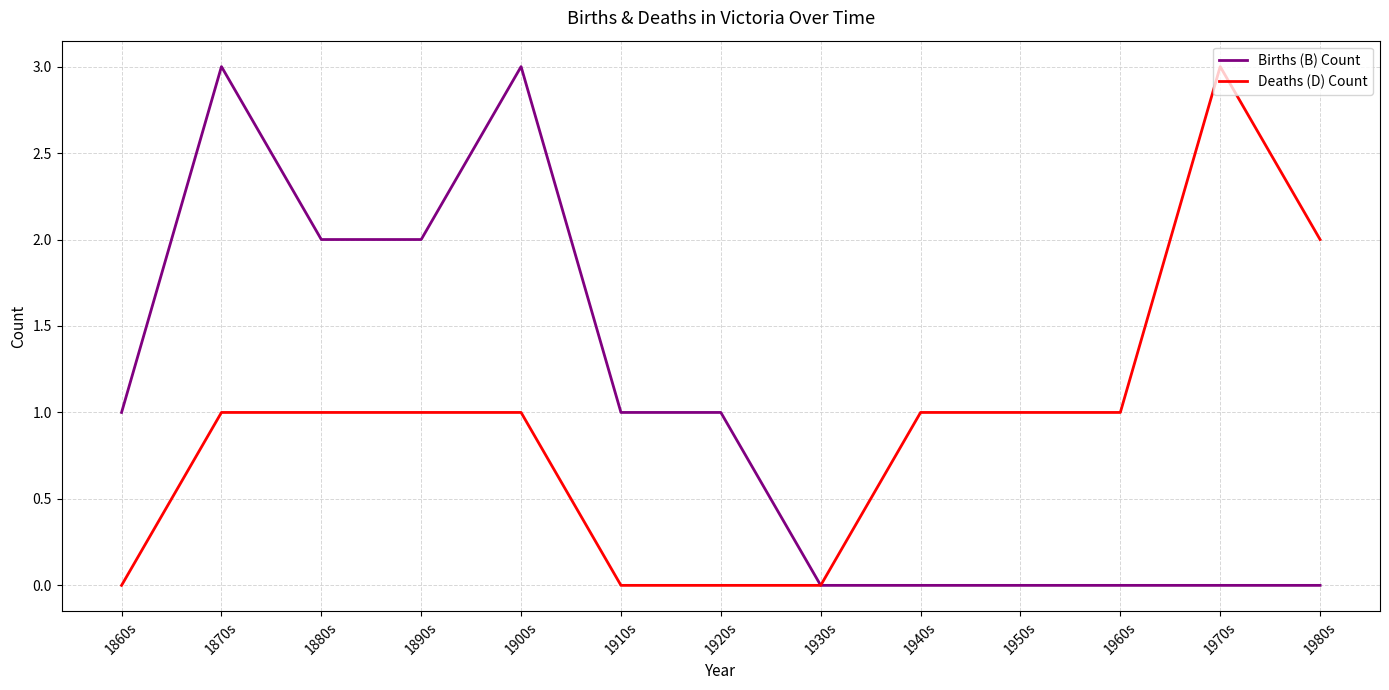

Rank the series at 1980s from lowest to highest value.

Births (B) Count, Deaths (D) Count